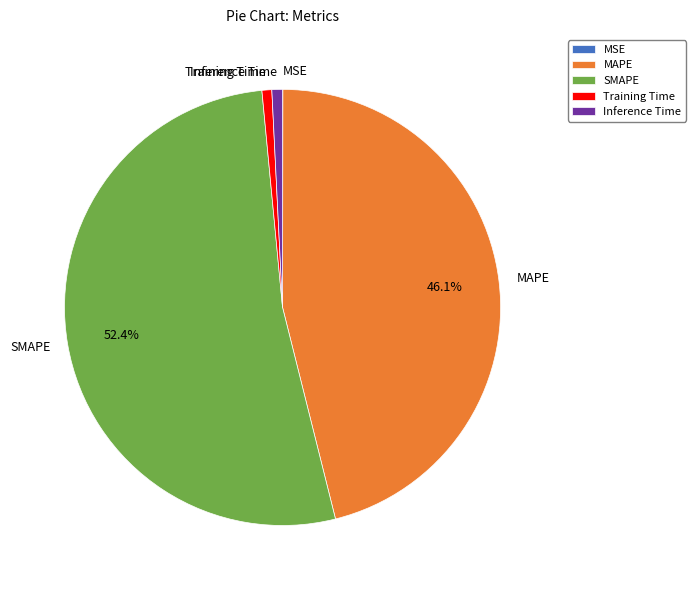

To the nearest percent, what is the difference between the largest and smallest slice percentages?

52%